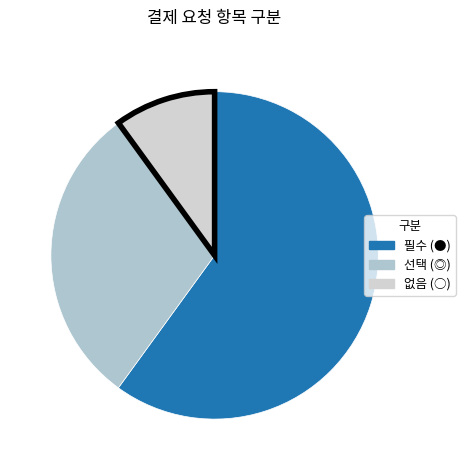

True or false: 필수 (●) accounts for 60% of the total.

True